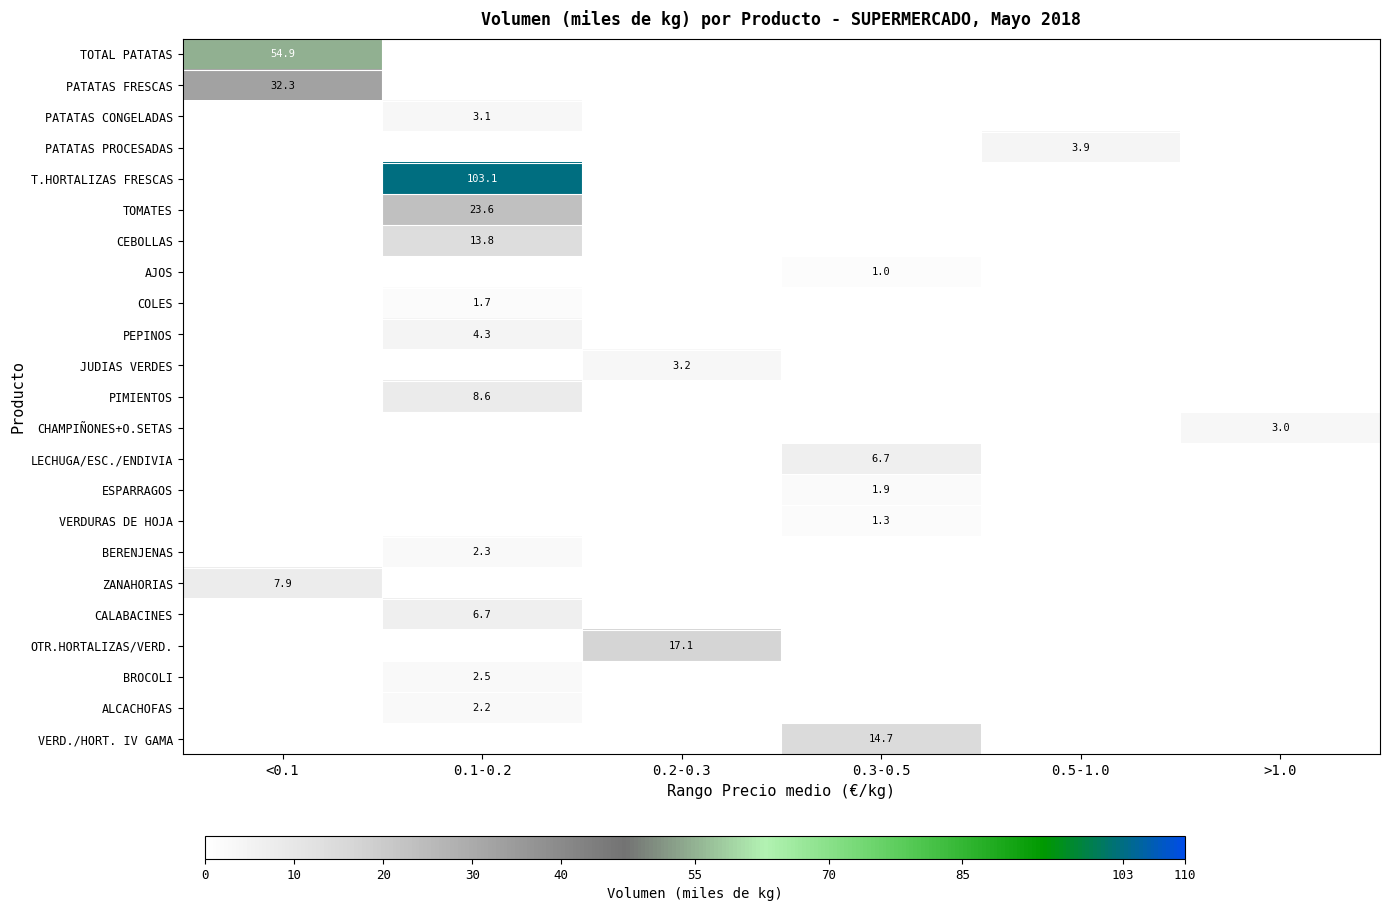

True or false: VERDURAS DE HOJA has a value of 1.3 at 0.3-0.5.

True